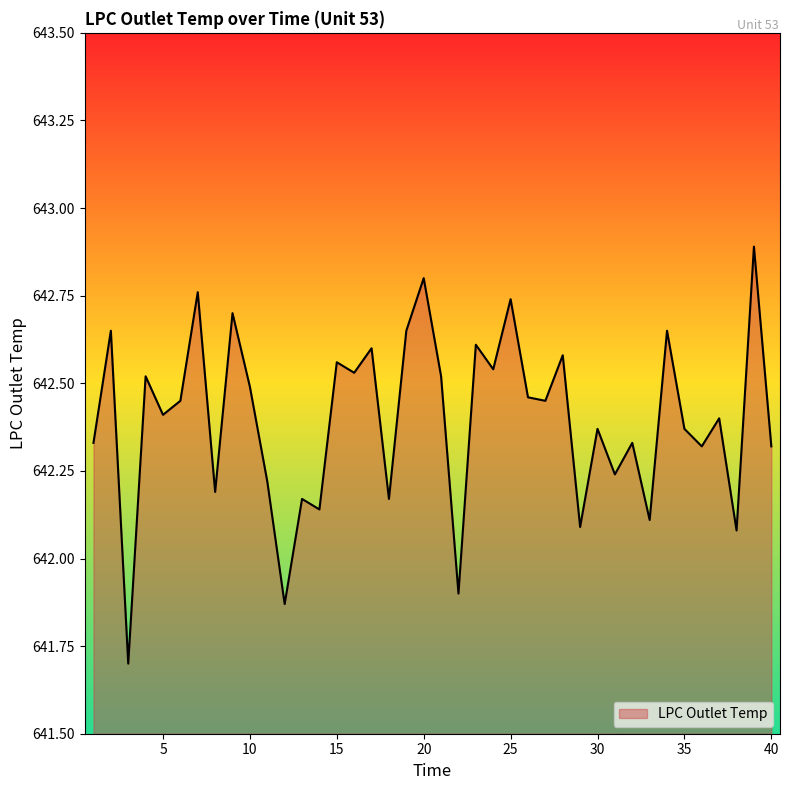

What is the smallest value displayed?

641.7